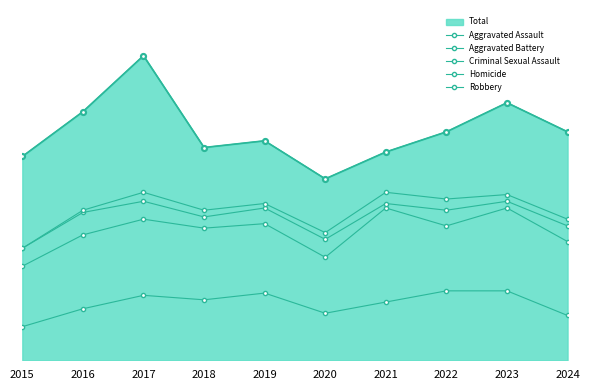

What is the total value across all series at 2022?

332